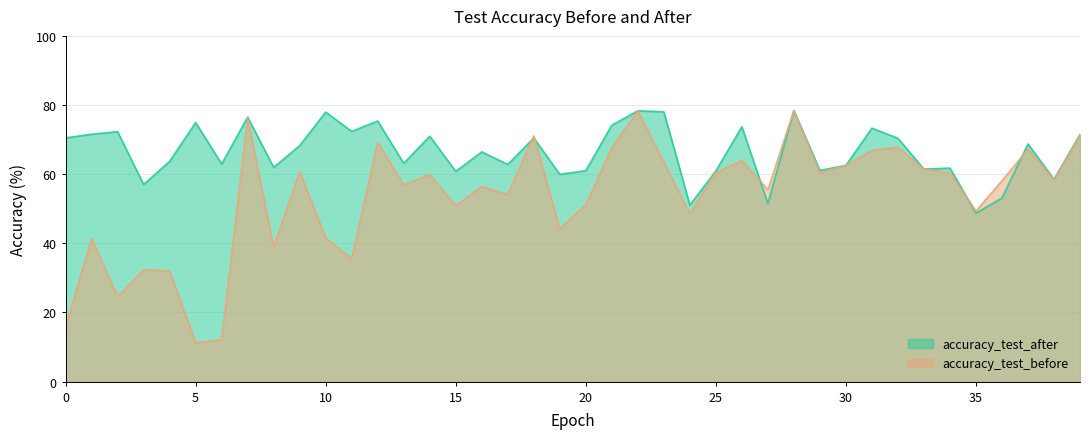

Where does the accuracy_test_before series first go above 58?

7